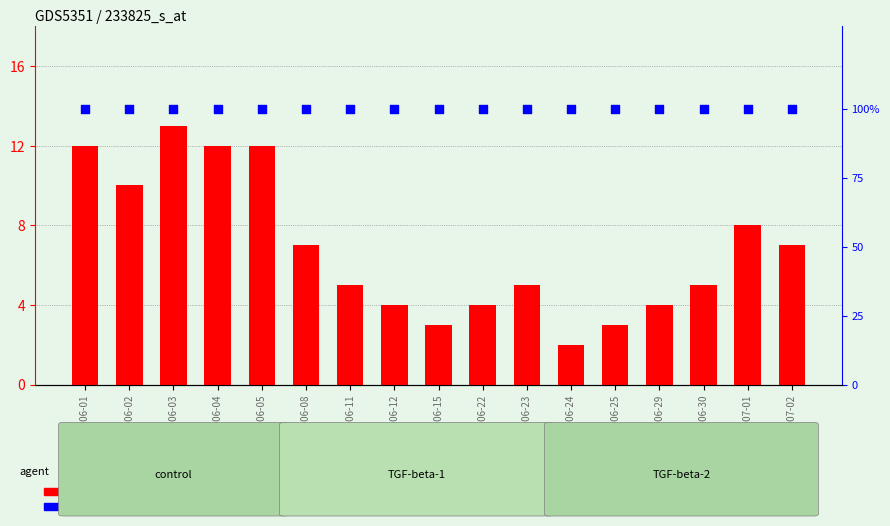

What is the total value across all series at 2020-06-08?

107